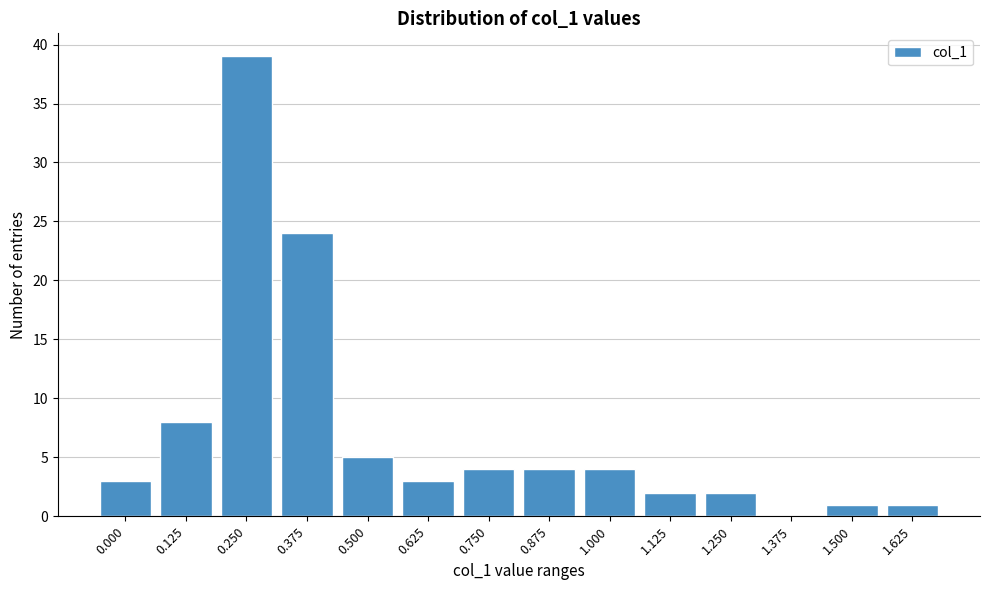

Reading right to left, what are all the values shown in this chart?

1.625=1	1.500=1	1.375=0	1.250=2	1.125=2	1.000=4	0.875=4	0.750=4	0.625=3	0.500=5	0.375=24	0.250=39	0.125=8	0.000=3